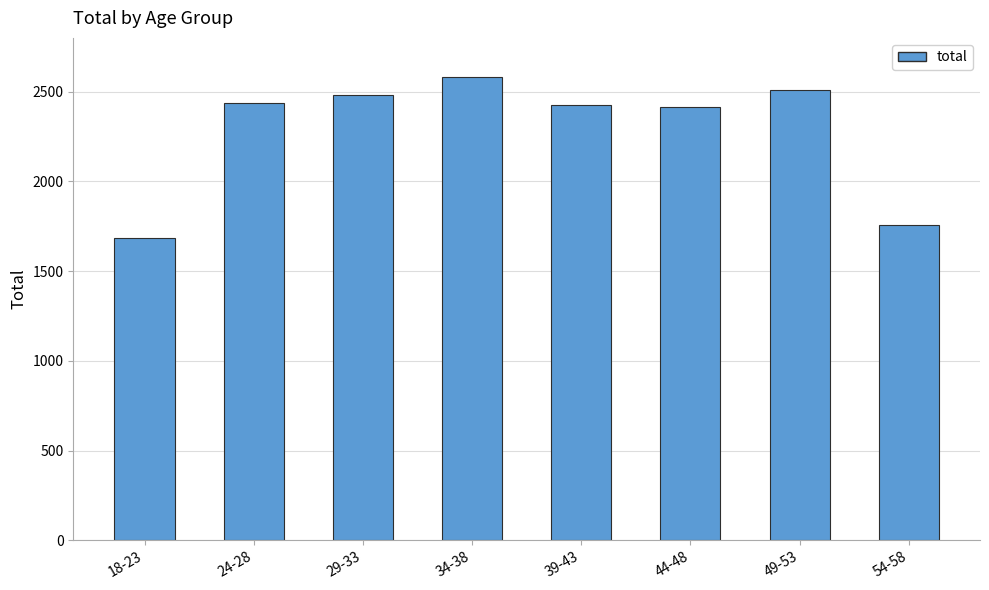

What is the average value?

2286